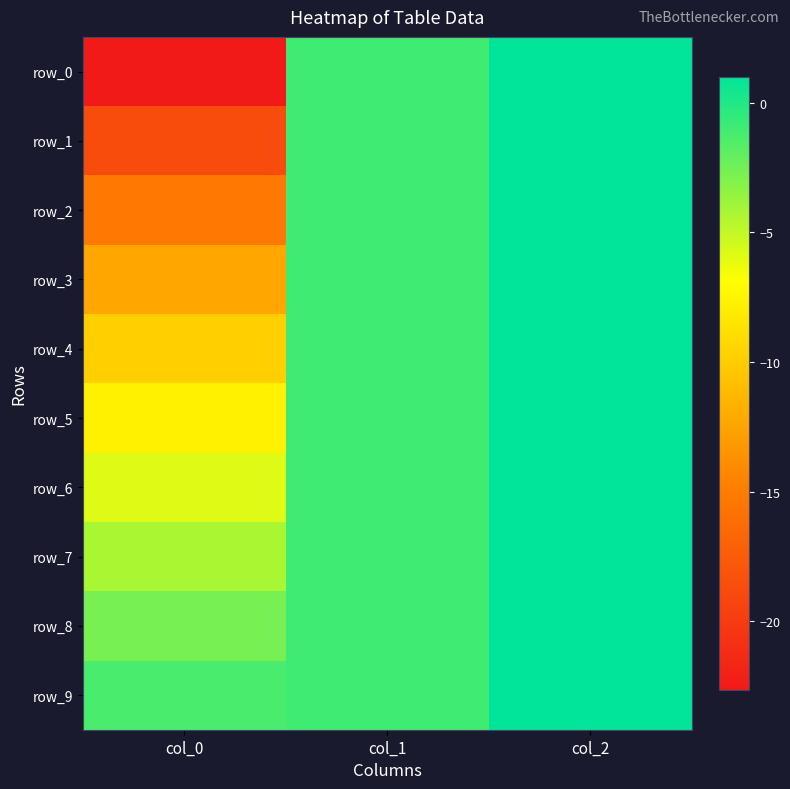

How many data points in row_0 are less than -1?

1